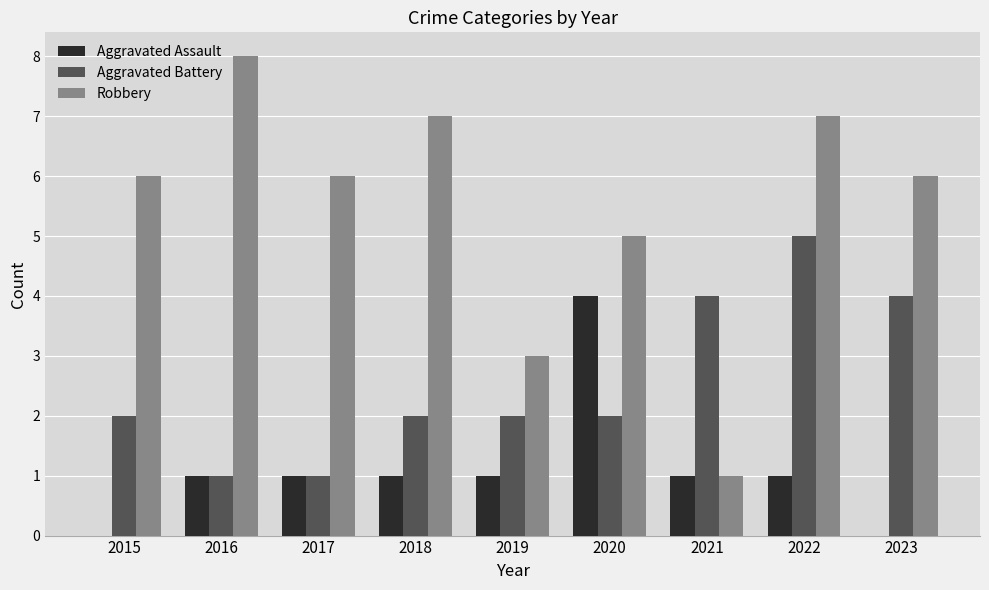

Is it true that Aggravated Assault equals 2 at 2021?

False